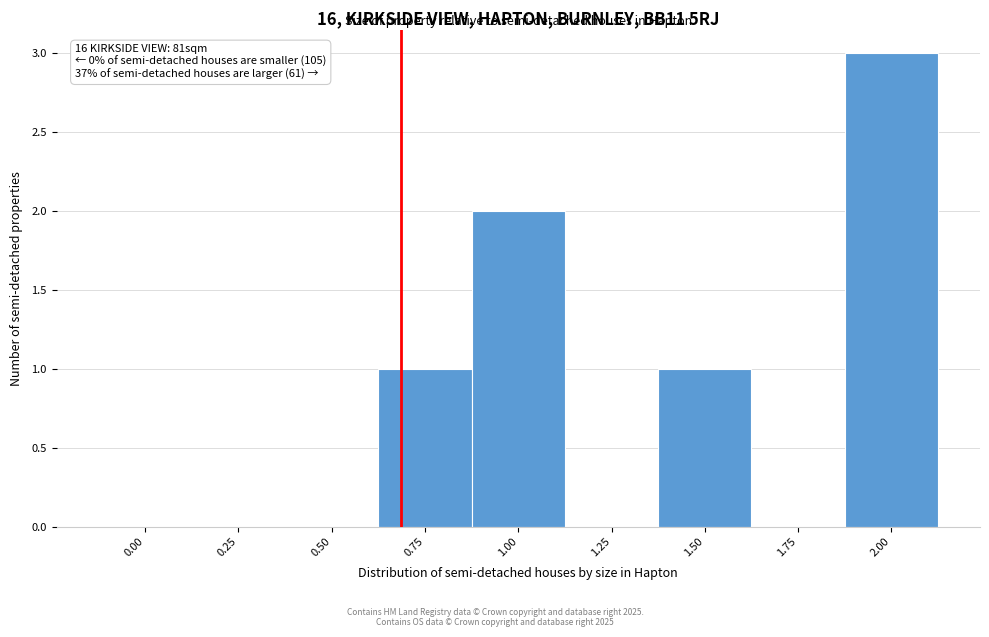

Reading left to right, what are all the values shown in this chart?

0.00=0	0.25=0	0.50=0	0.75=1	1.00=2	1.25=0	1.50=1	1.75=0	2.00=3